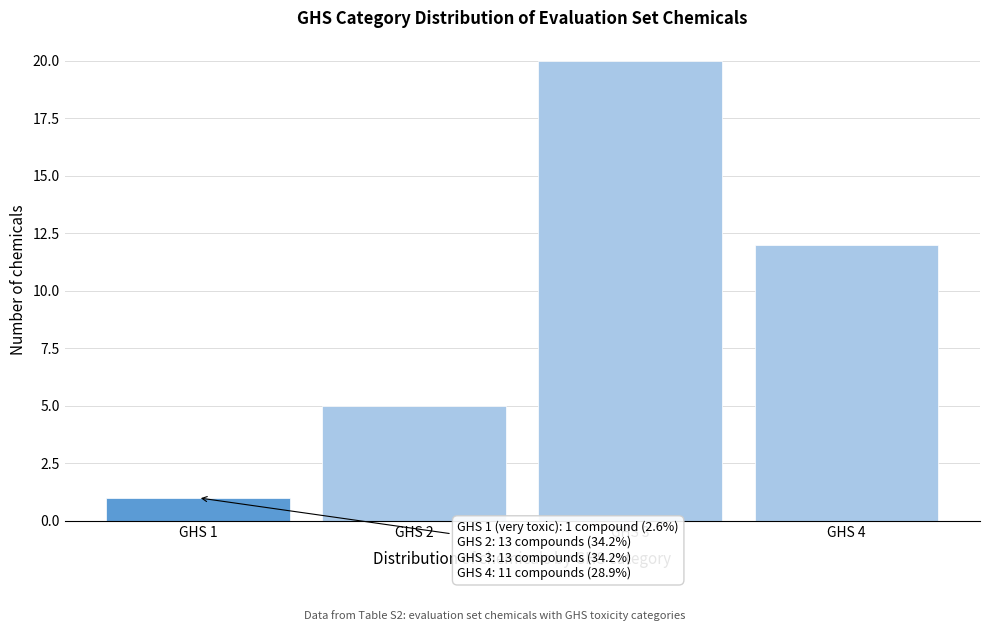

Reading right to left, extract all data points from this chart.

12	20	5	1